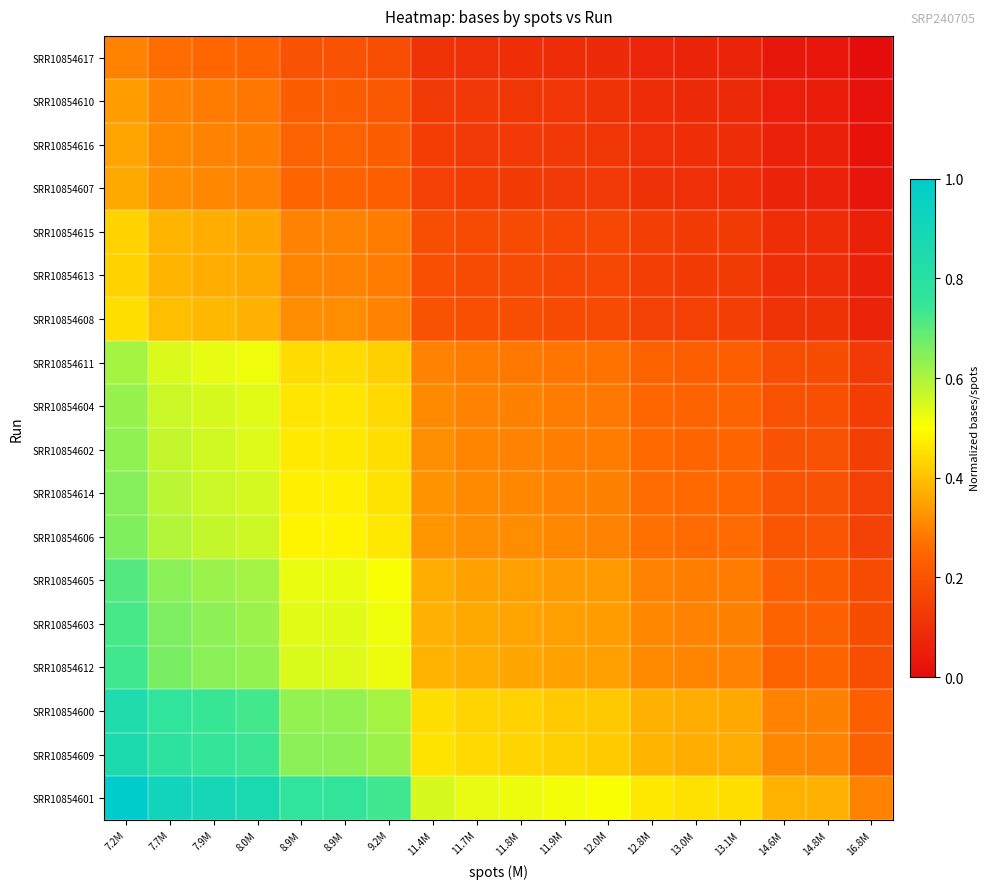

At which category is the sum across all series the highest?

7.2M